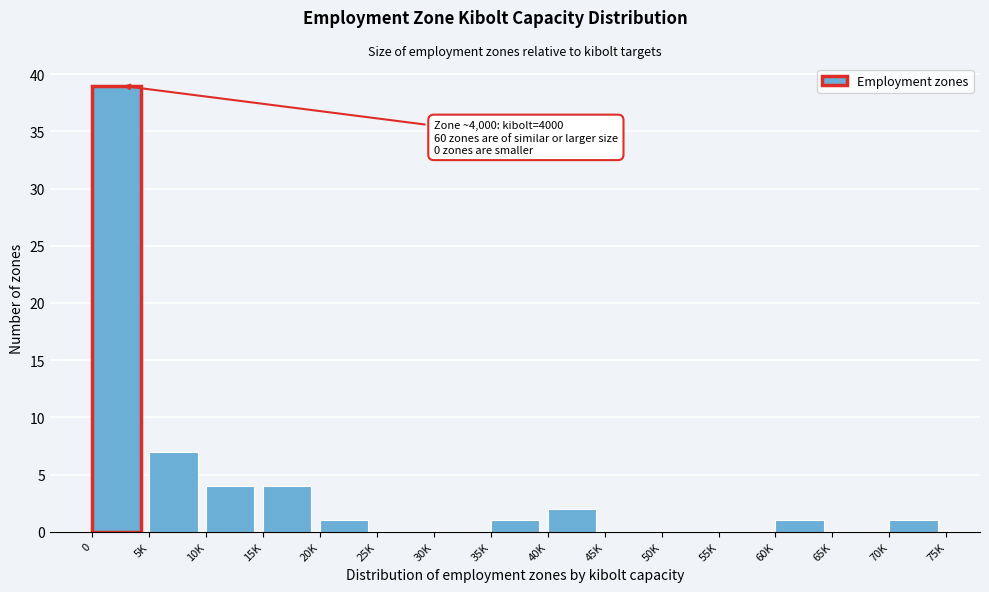

Reading left to right, what are all the values shown in this chart?

0=39	5K=7	10K=4	15K=4	20K=1	25K=0	30K=0	35K=1	40K=2	45K=0	50K=0	55K=0	60K=1	65K=0	70K=1